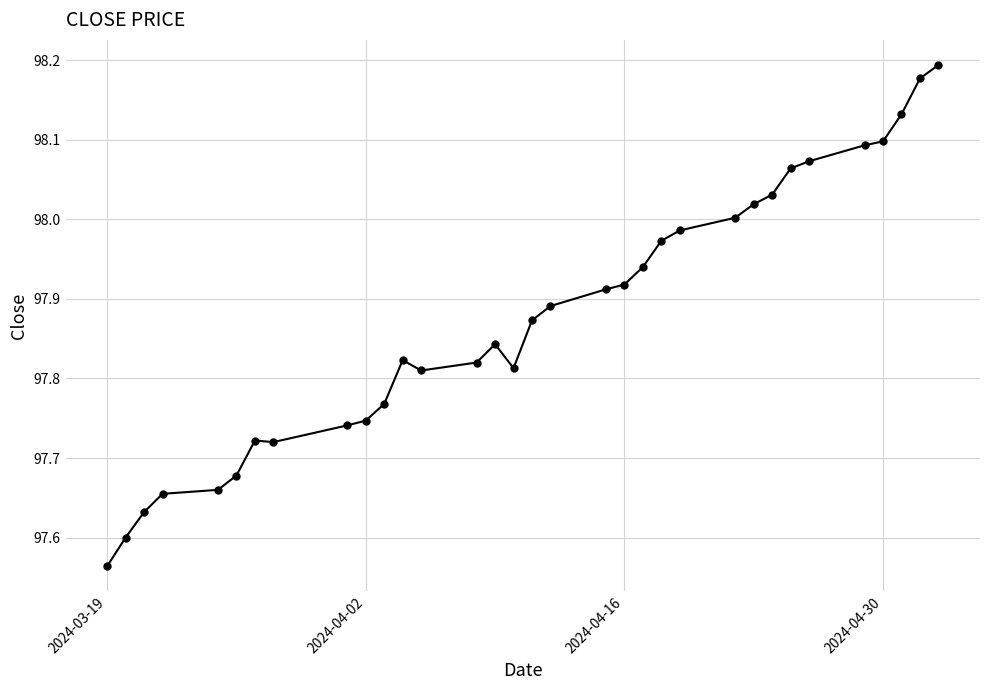

True or false: there are more than 1 points higher than both neighbors.

True